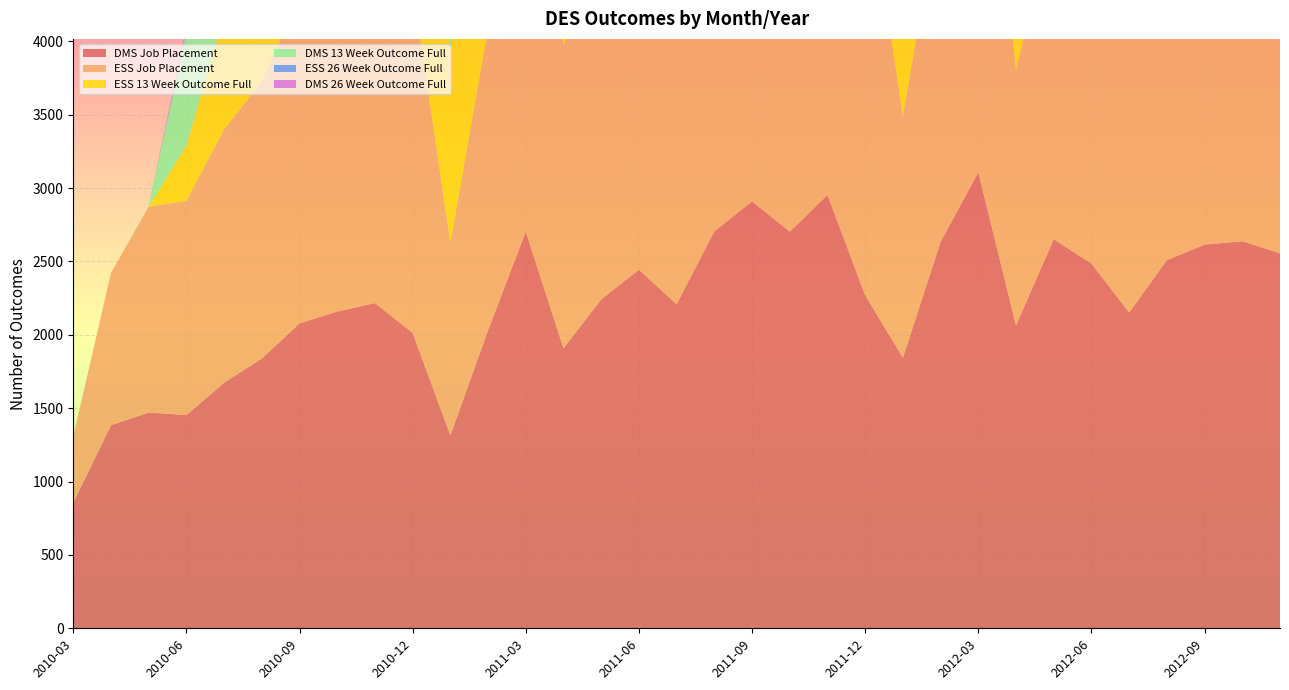

Reading left to right, what are all the values shown in this chart?

DMS Job Placement: 856	1384	1471	1453	1674	1839	2079	2159	2217	2013	1315	2033	2703	1909	2242	2444	2209	2705	2910	2703	2953	2270	1845	2634	3107	2065	2652	2486	2153	2509	2615	2638	2556
ESS Job Placement: 454	1037	1402	1461	1725	1888	2223	2075	2456	2353	1315	2051	2827	2067	2337	2697	2416	2834	3652	2932	3026	2950	1639	2361	3183	1734	2264	2118	1885	2233	2252	2276	2133
ESS 13 Week Outcome Full: 0	0	1	375	775	1126	1208	1250	1453	1728	1315	1370	1580	803	1624	2322	1140	1587	1829	1617	2048	2944	1749	1711	2345	773	1581	2069	1107	1434	1421	1226	1350
DMS 13 Week Outcome Full: 0	0	4	773	926	1152	1063	1198	1398	1506	1490	1260	1454	785	1691	2025	1096	1668	1617	1368	1869	1775	1730	1644	1545	1009	2032	2179	1367	1673	1590	1510	1602
ESS 26 Week Outcome Full: 0	0	0	9	18	38	41	53	64	156	66	46	84	41	74	344	251	114	123	85	125	277	120	100	162	49	124	282	180	110	81	68	104
DMS 26 Week Outcome Full: 0	0	0	28	61	75	59	75	87	133	103	110	138	60	101	331	234	145	130	101	167	253	199	161	179	93	171	522	303	187	205	109	188